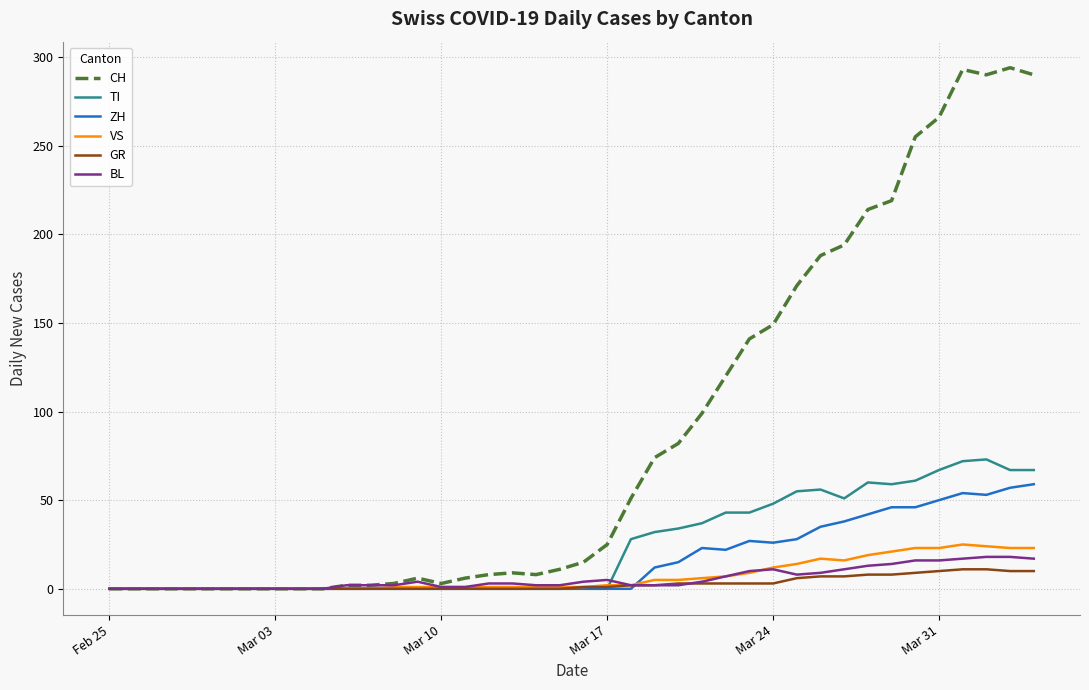

What is the greatest value displayed?

294